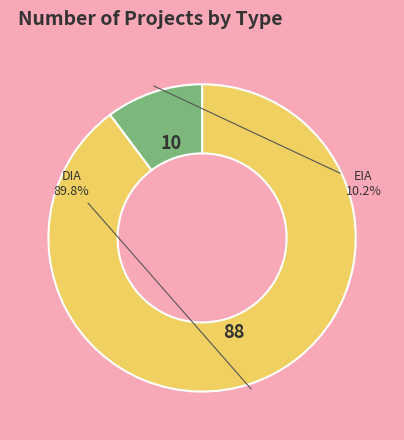

Does any single category account for the majority?

Yes